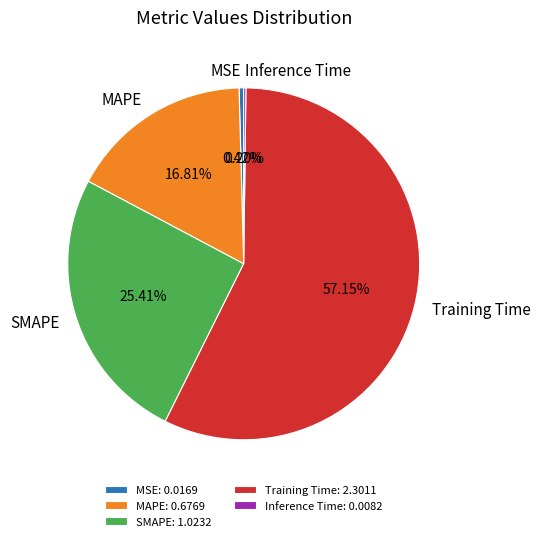

Is it true that MAPE is 11% of the pie?

False